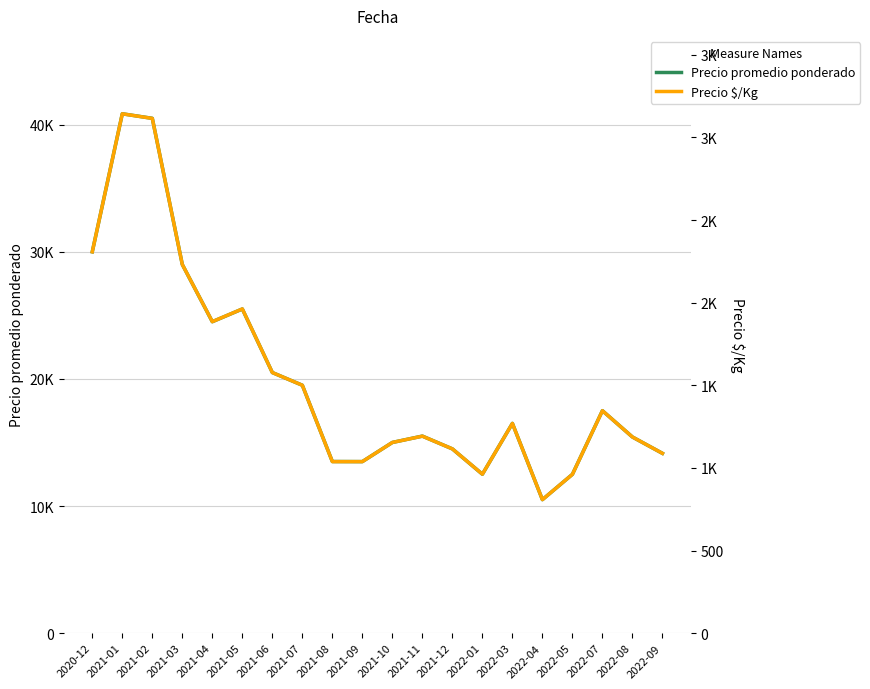

Is the value of Precio promedio ponderado at 2020-12 greater than the value of Precio $/Kg at 2021-10?

Yes